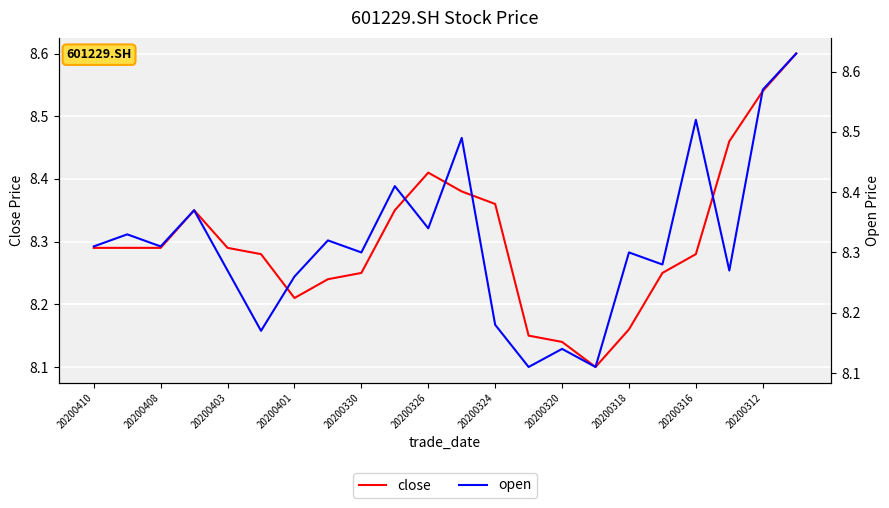

What are all the series names shown in the legend?

close, open